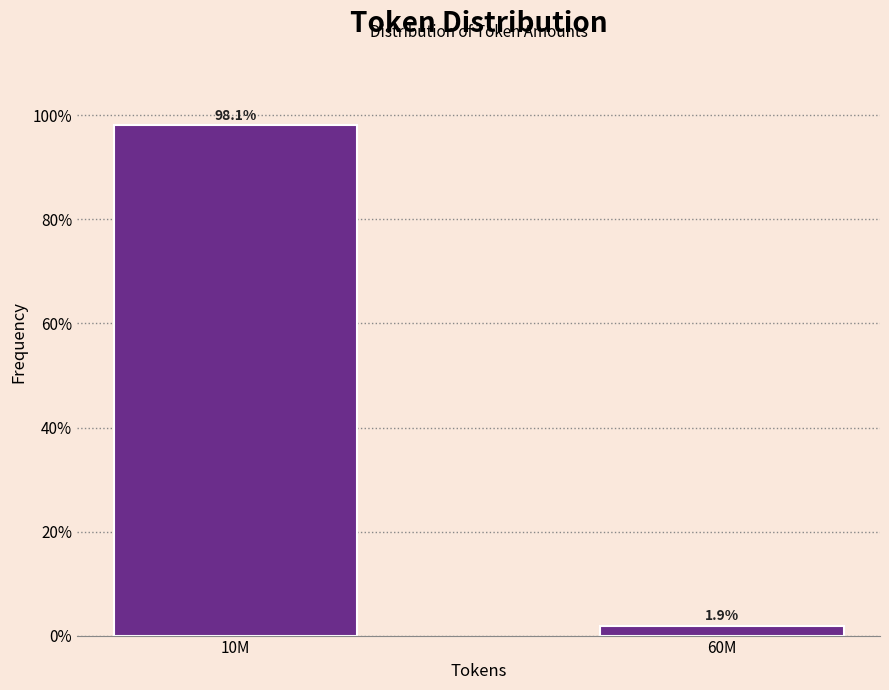

Reading left to right, list all the values displayed in this chart.

98.1	1.9